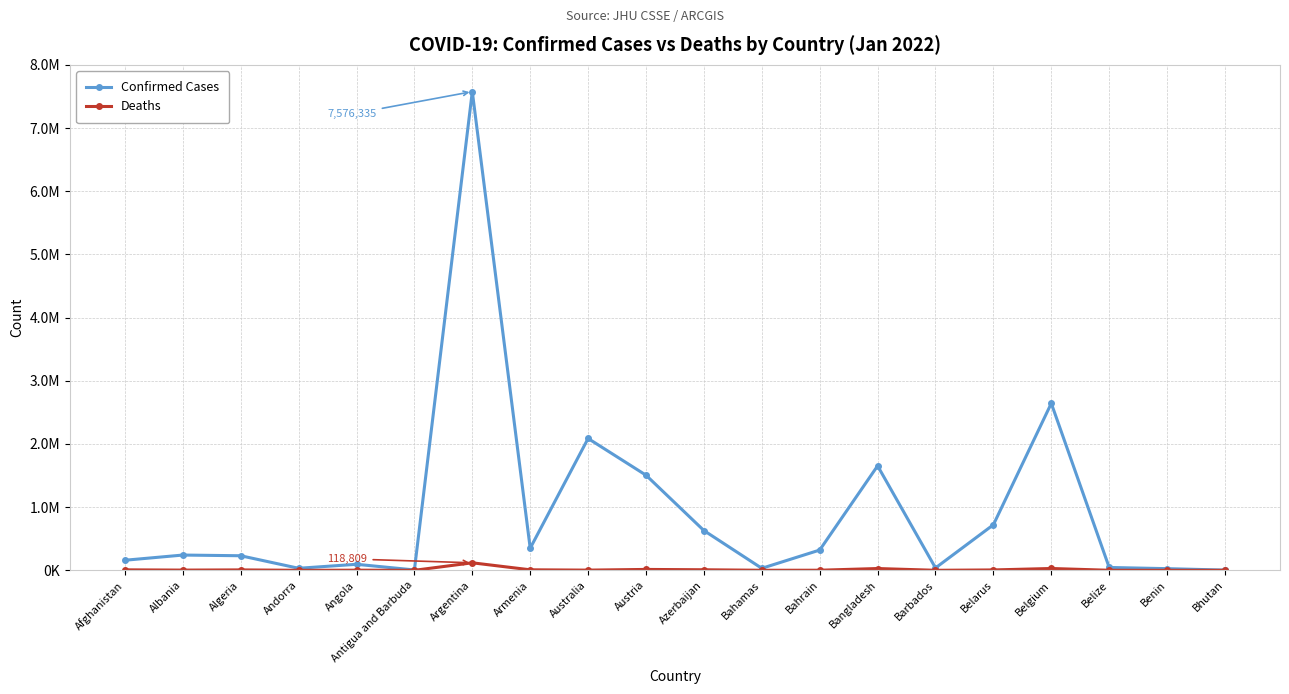

How many interior local peaks does the Deaths series have?

6